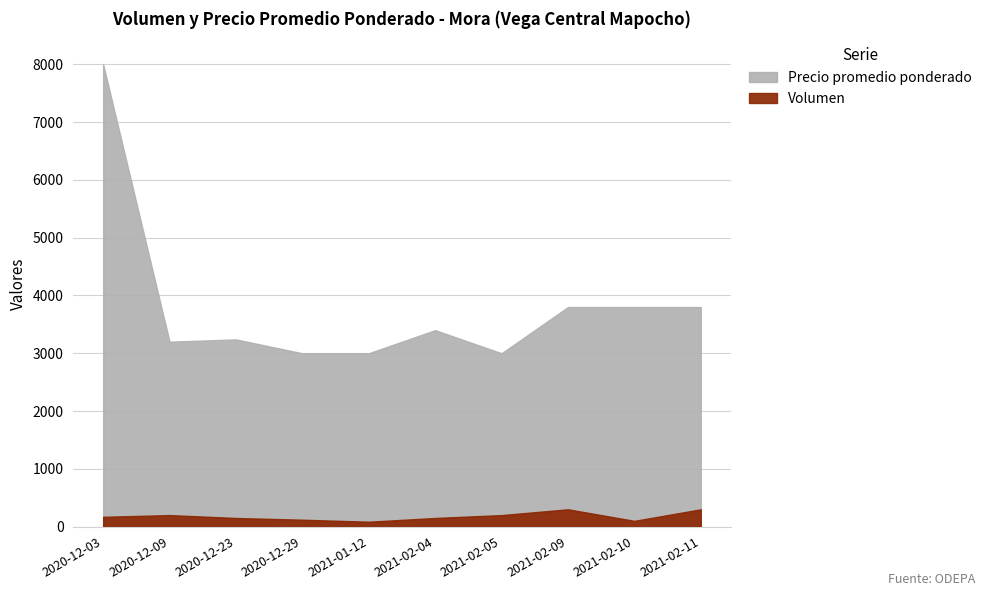

Reading left to right, extract all data points from this chart.

Volumen: 2020-12-03=170	2020-12-09=200	2020-12-23=150	2020-12-29=120	2021-01-12=85	2021-02-04=150	2021-02-05=200	2021-02-09=300	2021-02-10=100	2021-02-11=300
Precio promedio ponderado: 2020-12-03=8000	2020-12-09=3200	2020-12-23=3240	2020-12-29=3000	2021-01-12=3000	2021-02-04=3400	2021-02-05=3000	2021-02-09=3800	2021-02-10=3800	2021-02-11=3800